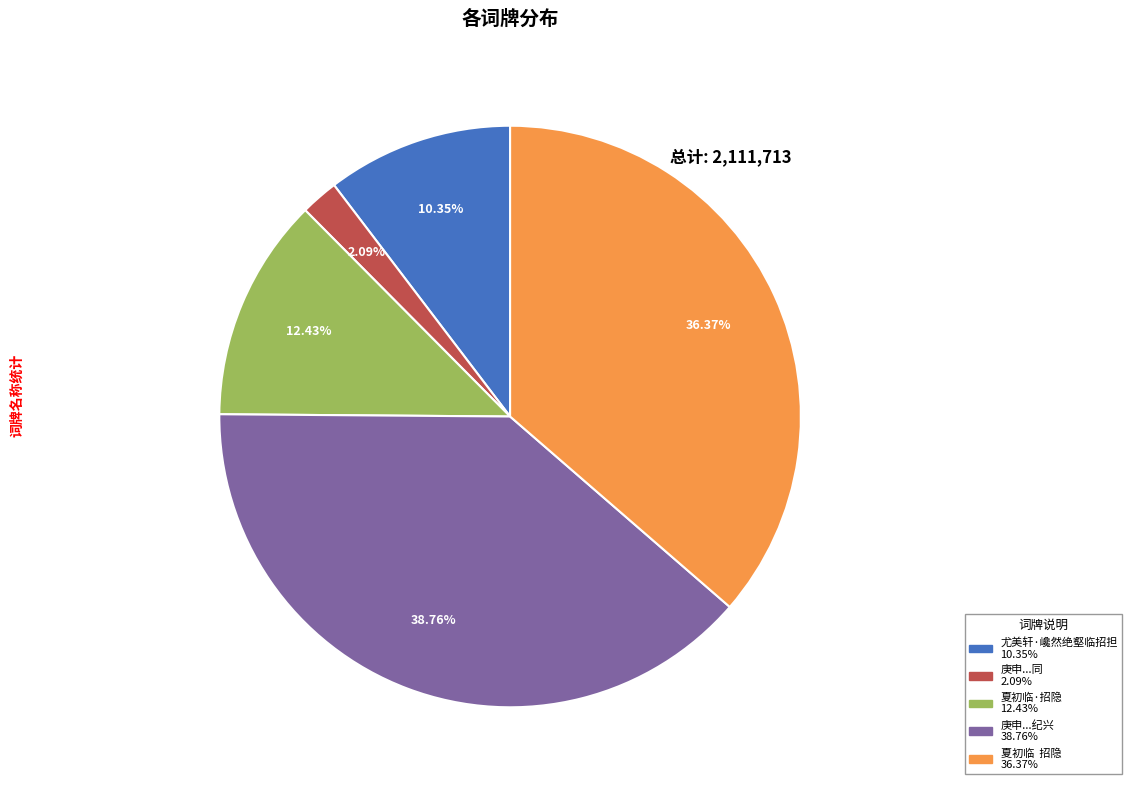

Is there any slice that represents more than half of the pie?

No